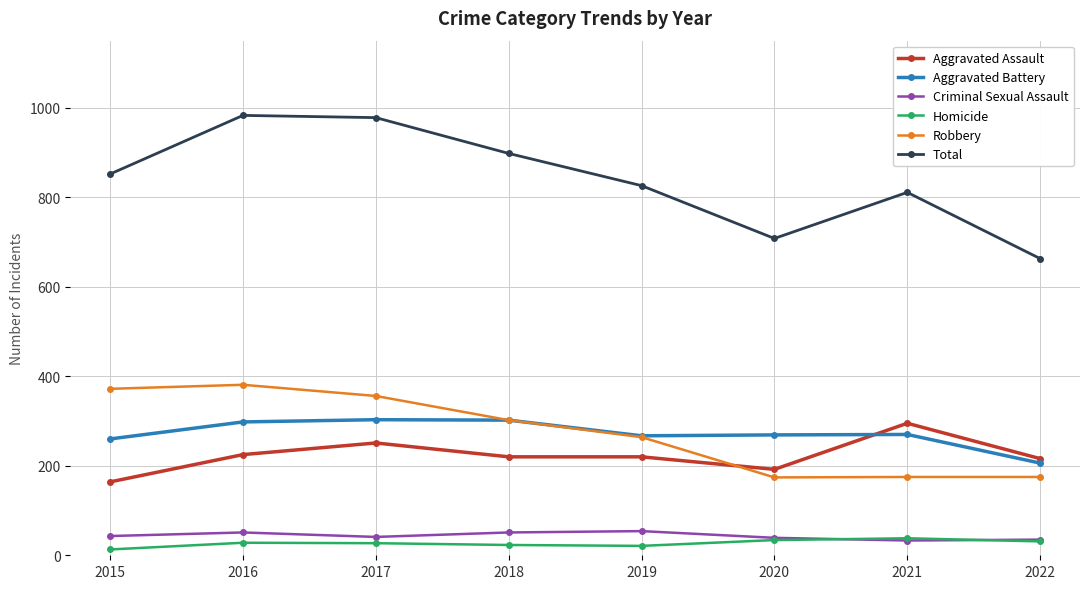

Which series changed the most between 2015 and 2016?

Total